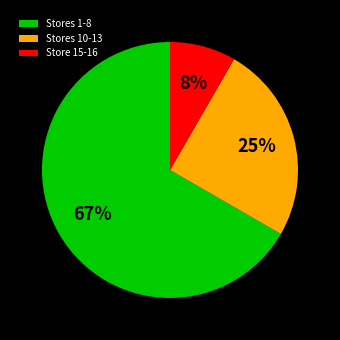

Between Stores 10-13 and Stores 1-8, which is larger?

Stores 1-8